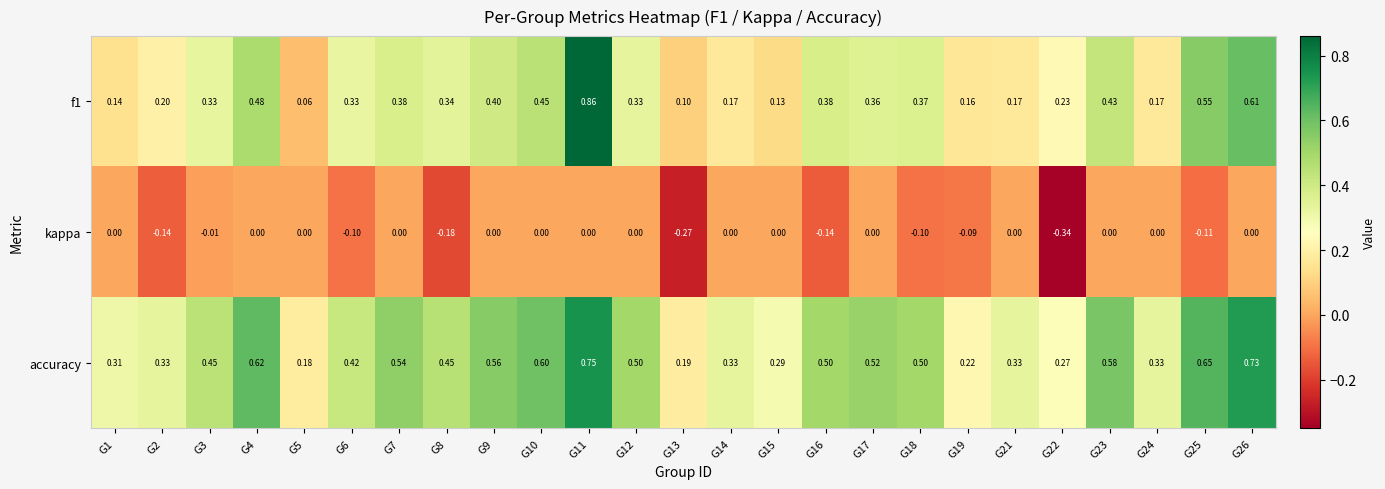

Which series has the largest total across all categories?

accuracy